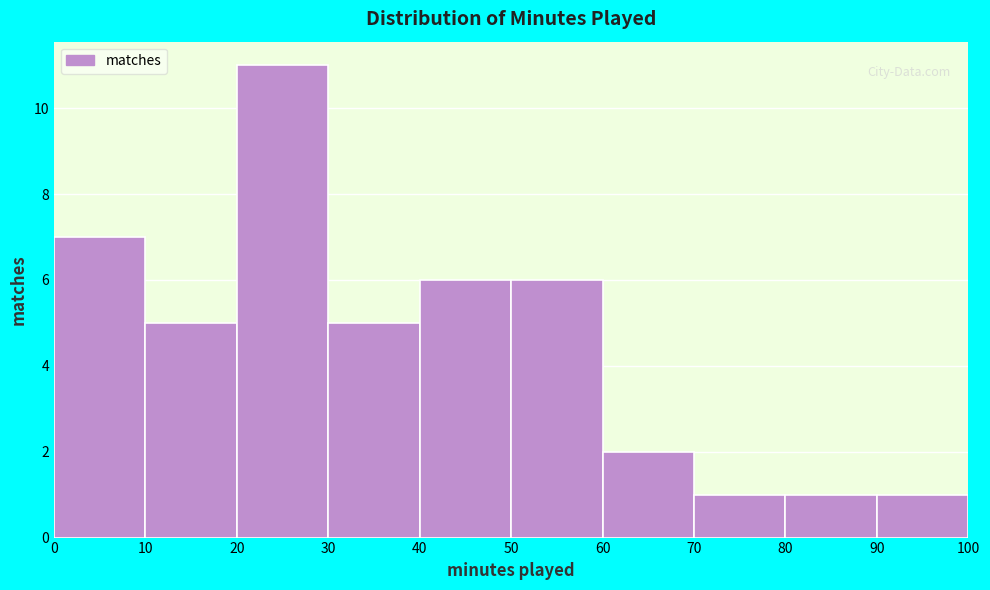

Which range on the x-axis has the tallest bar?

20 to 30